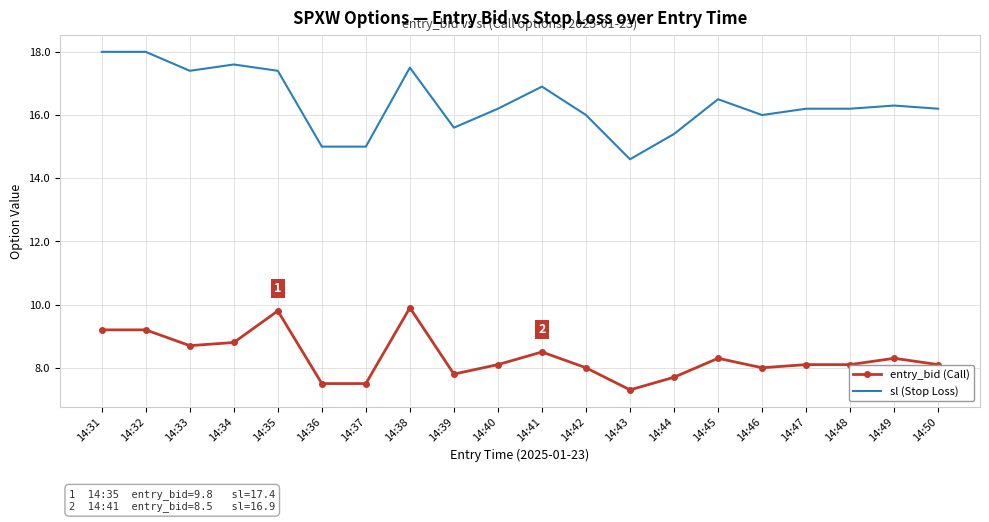

How many distinct data groups are displayed?

2